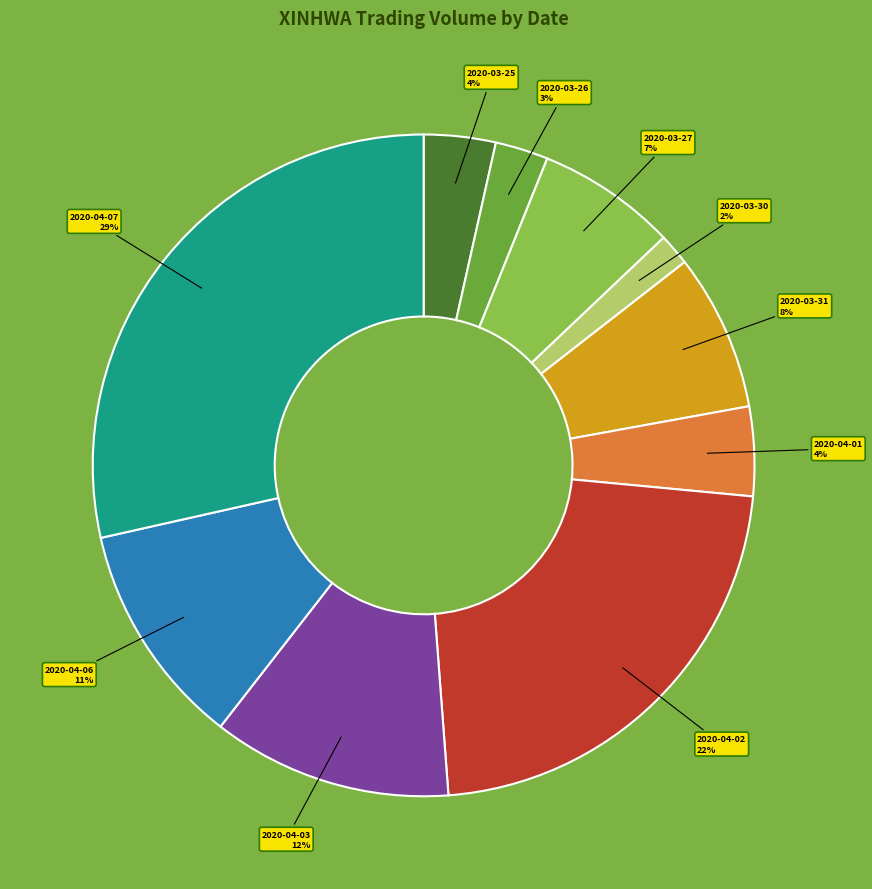

Between 2020-03-31 and 2020-03-25, which is larger?

2020-03-31